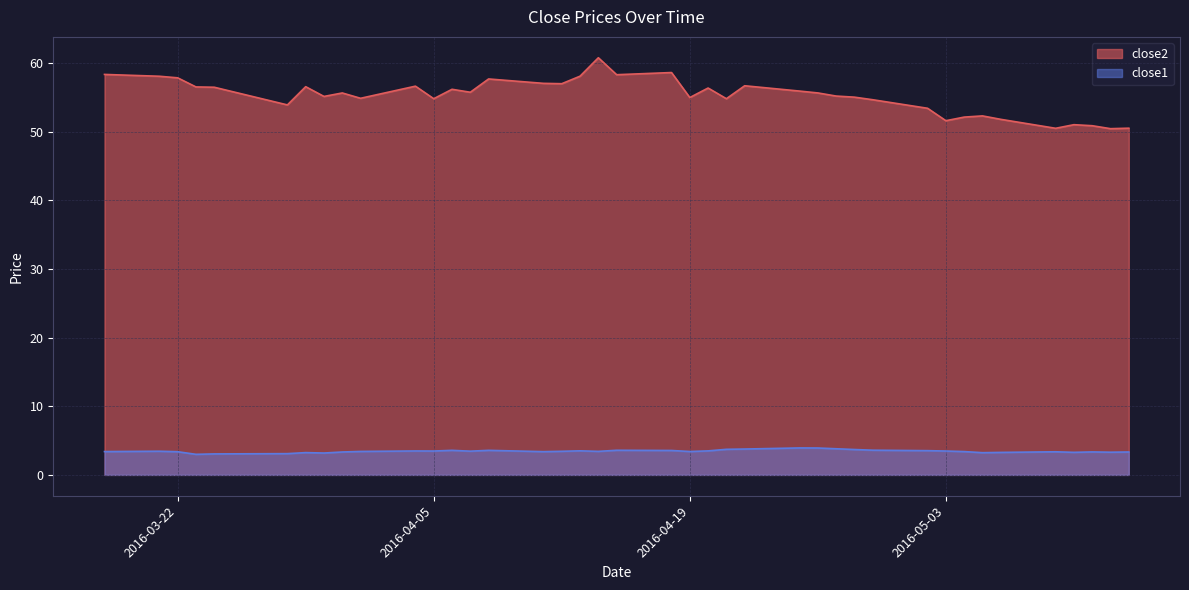

At which category does close2 reach its first local valley?

2016-03-28